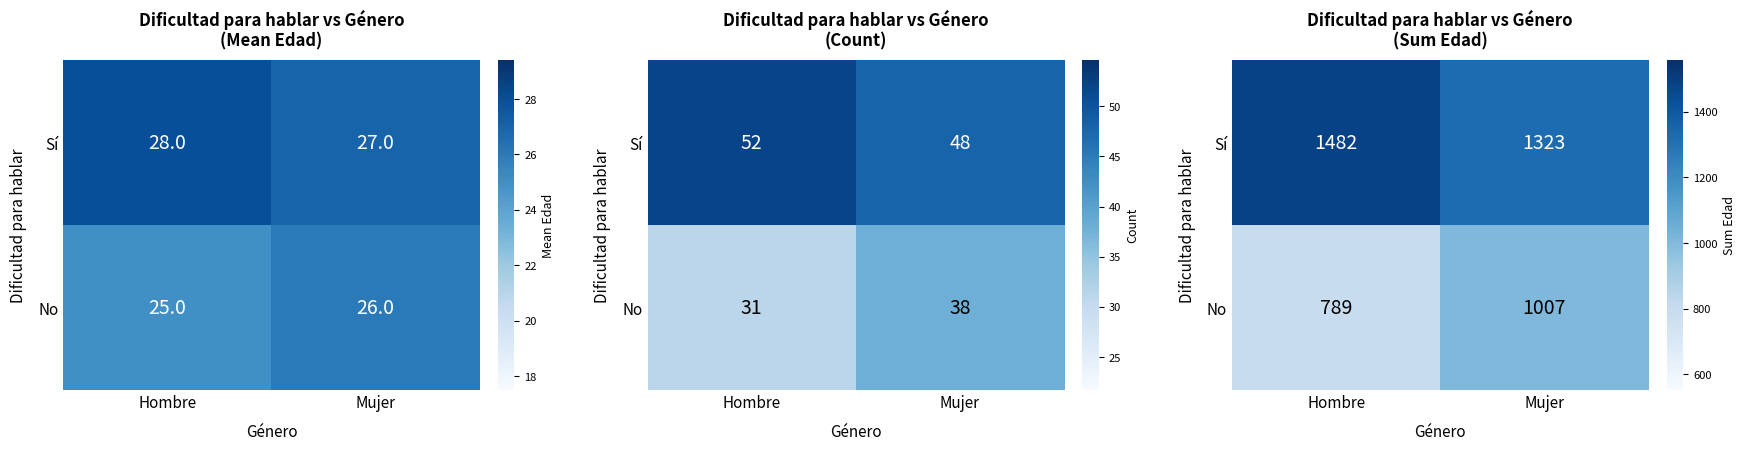

Where is Sí nearest to the value 1402?

Mujer